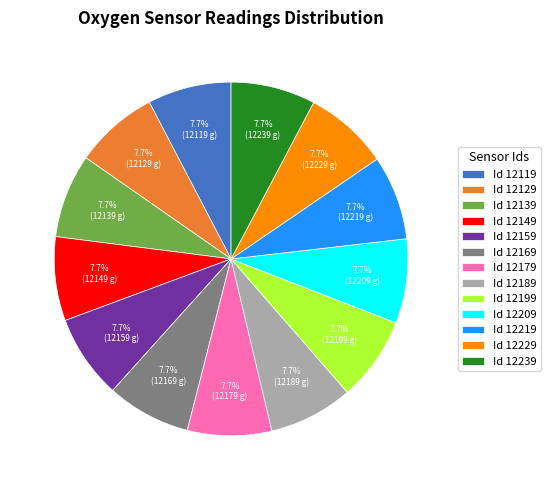

Approximately how many times larger is the value at Id 12129 compared to Id 12209?

1.0